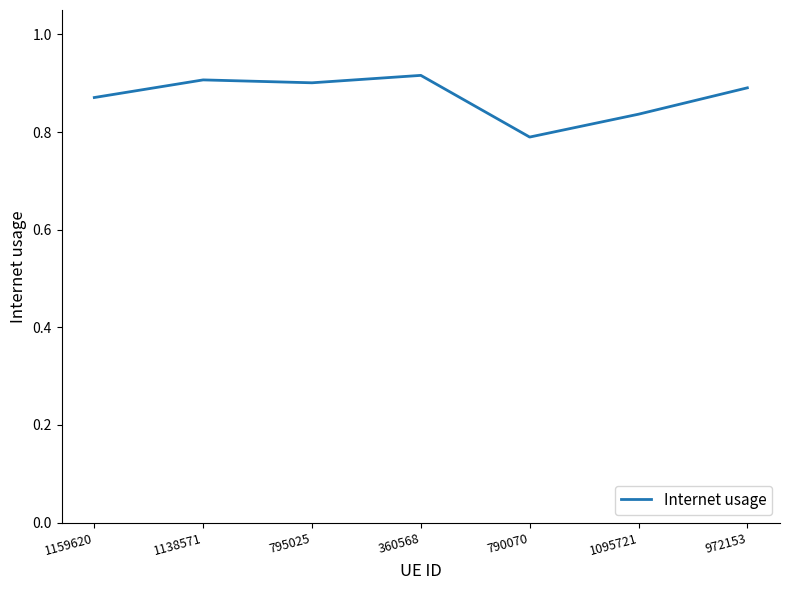

Is this an area chart (filled region under the line)?

No